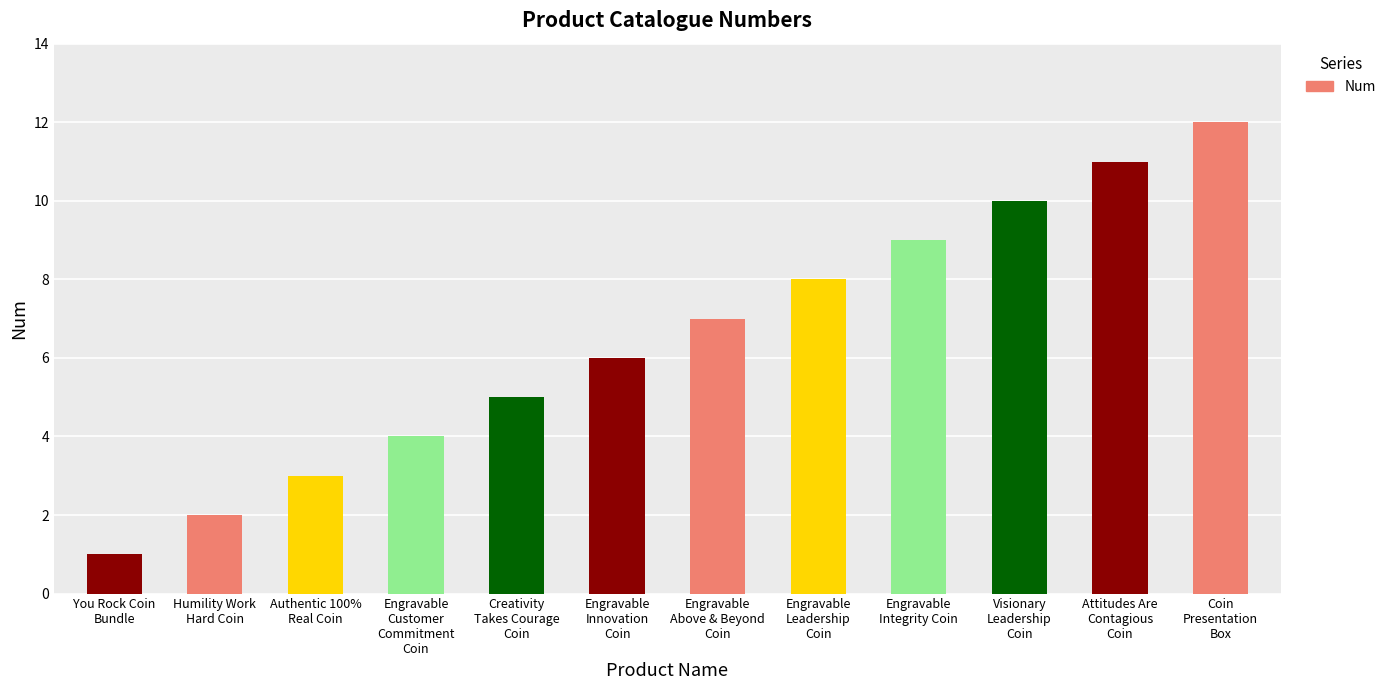

What is the maximum value shown in the chart?

12